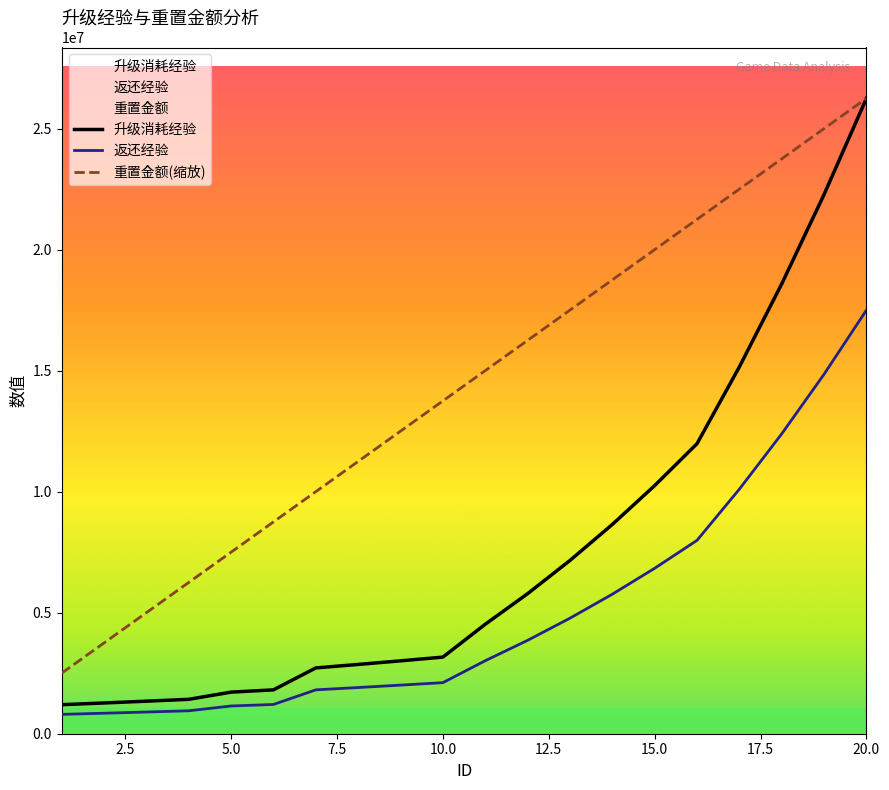

Reading left to right, extract all data points from this chart.

升级消耗经验: 1199336.0	1270525.0	1344434.0	1420977.0	1718186.0	1812326.0	2718182.0	2862105.0	3010873.0	3164565.0	4521861.0	5785118.0	7157584.0	8644344.0	10250591.0	11981626.0	15154982.0	18583322.0	22277649.0	26249180.0
返还经验: 799557.0	847016.0	896289.0	947318.0	1145457.0	1208217.0	1812121.0	1908070.0	2007248.0	2109710.0	3014574.0	3856745.0	4771722.0	5762896.0	6833727.0	7987750.0	10103321.0	12388881.0	14851766.0	17499453.0
重置金额(缩放): 2499921.9	3749882.9	4999843.8	6249804.8	7499765.7	8749726.7	9999687.6	11249648.6	12499609.5	13749570.5	14999531.4	16249492.4	17499453.3	18749414.3	19999375.2	21249336.2	22499297.1	23749258.1	24999219.0	26249180.0